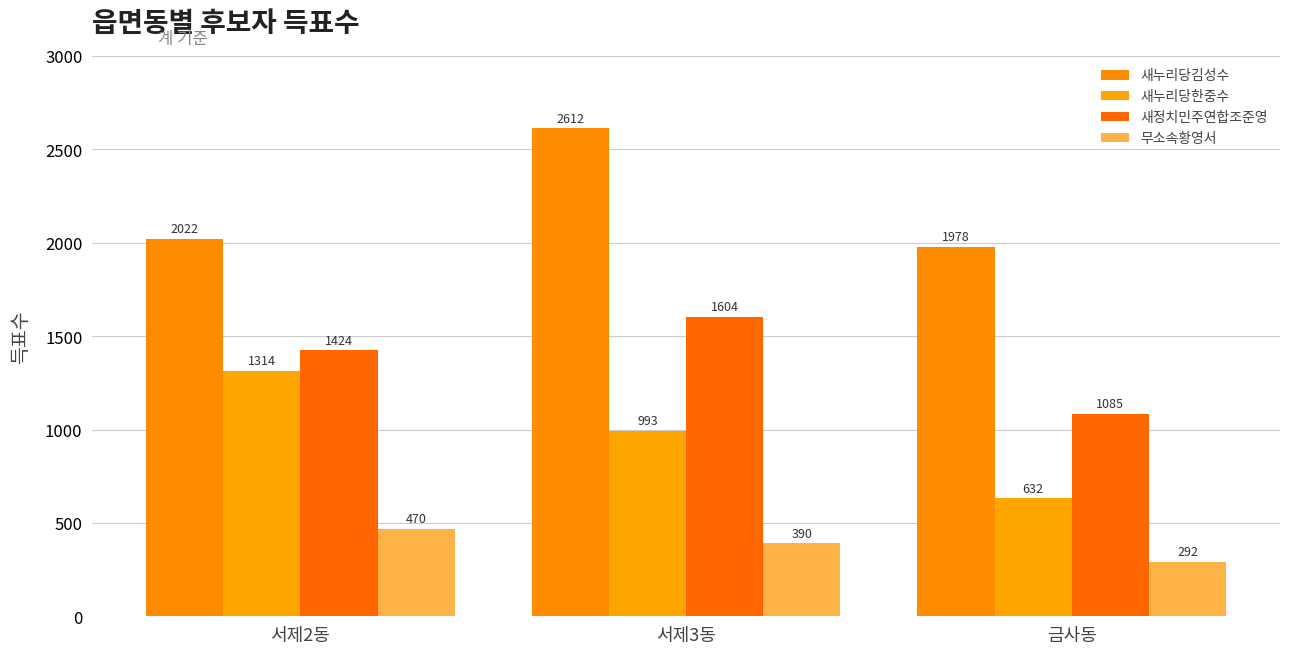

The value of 새정치민주연합조준영 at 서제2동 is 1982. True or false?

False